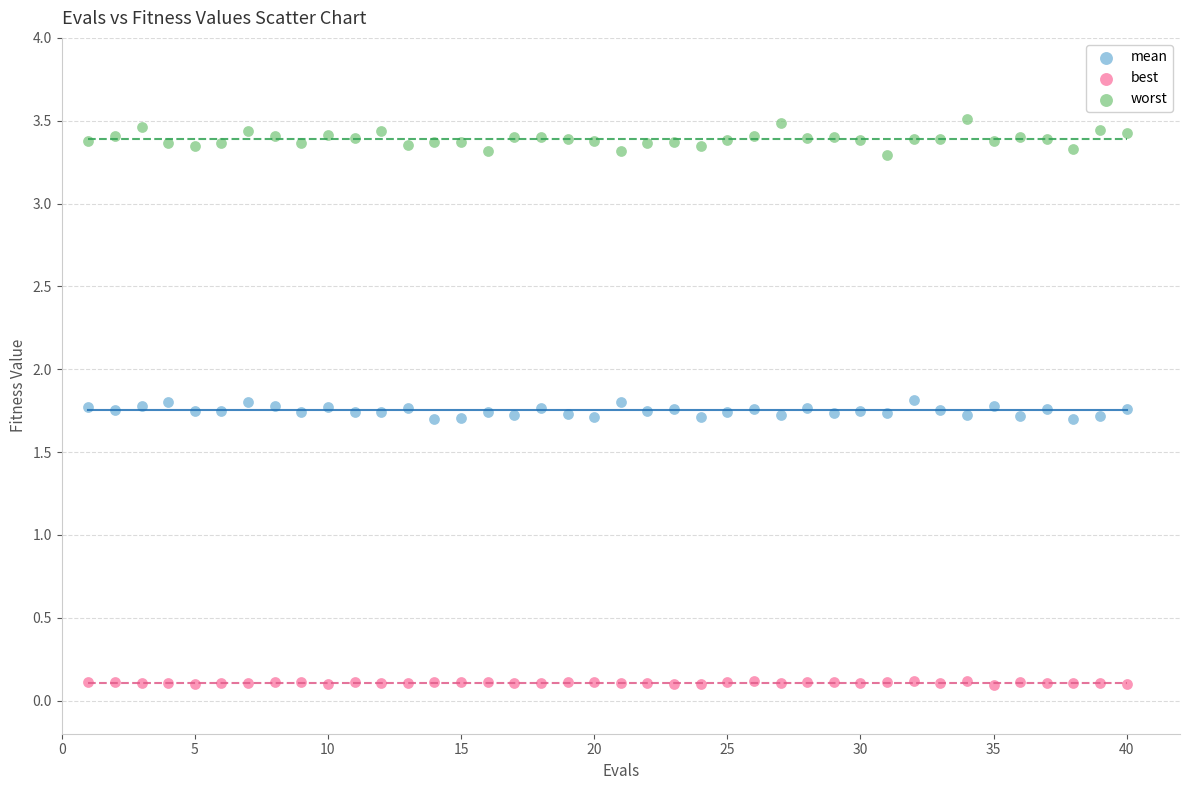

Across all data points, what is the range of X values (max minus min)?

39.0